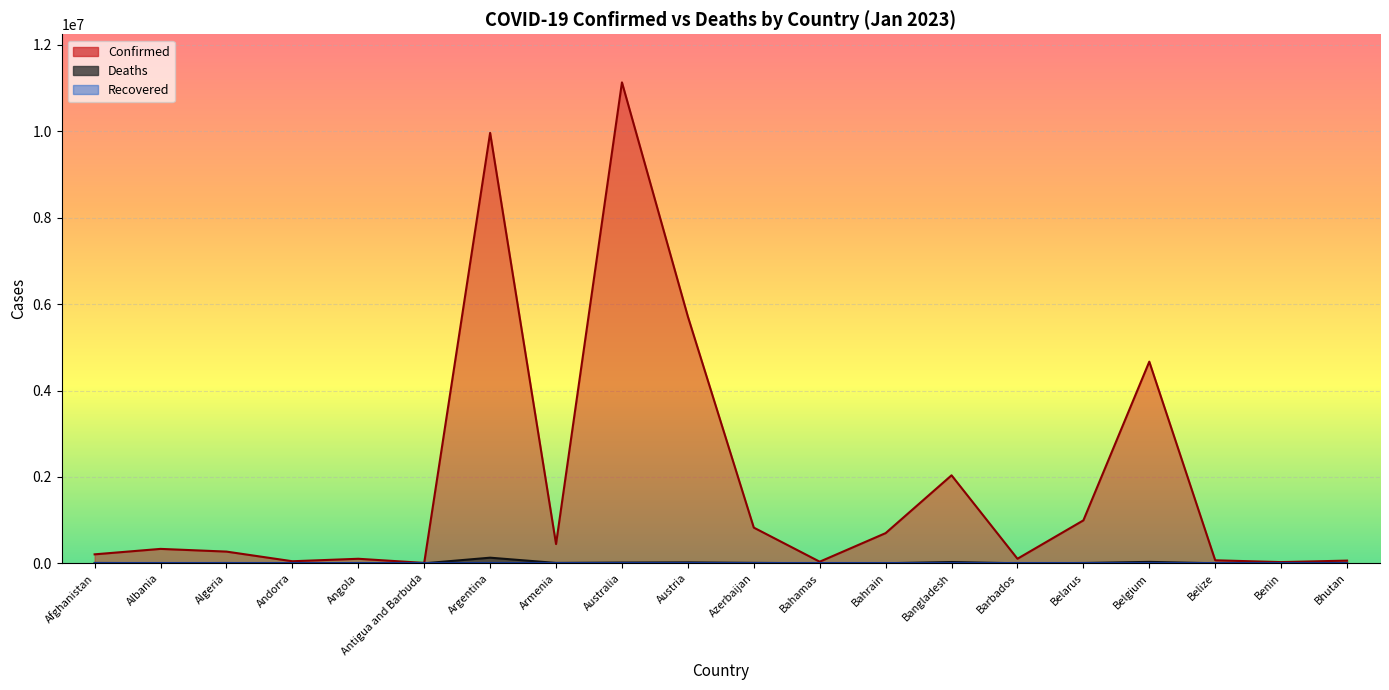

Where is Confirmed nearest to the value 5571019?

Austria